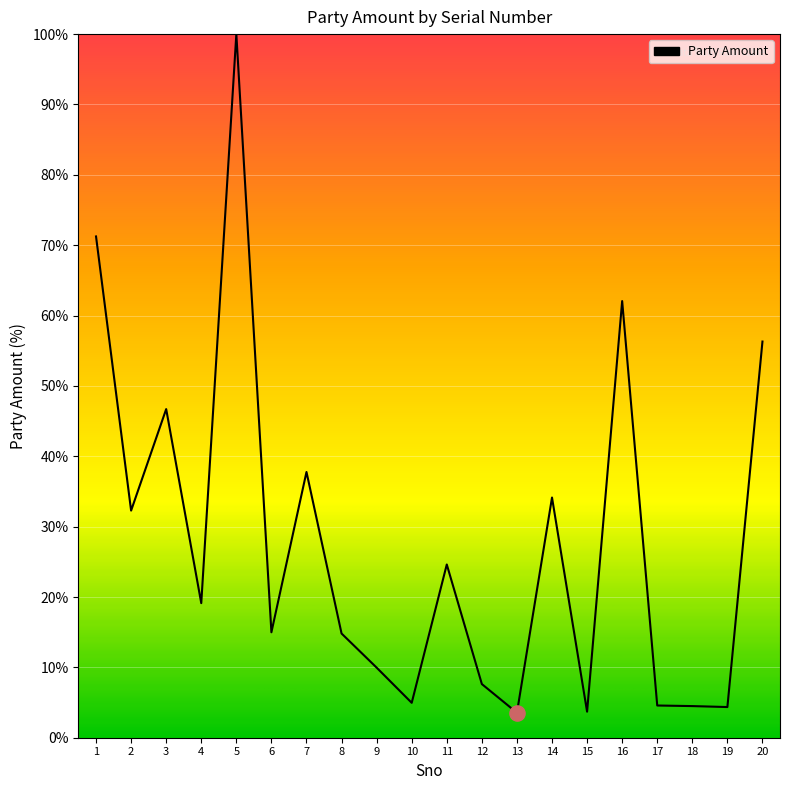

Which has a higher value, 7 or 4?

7